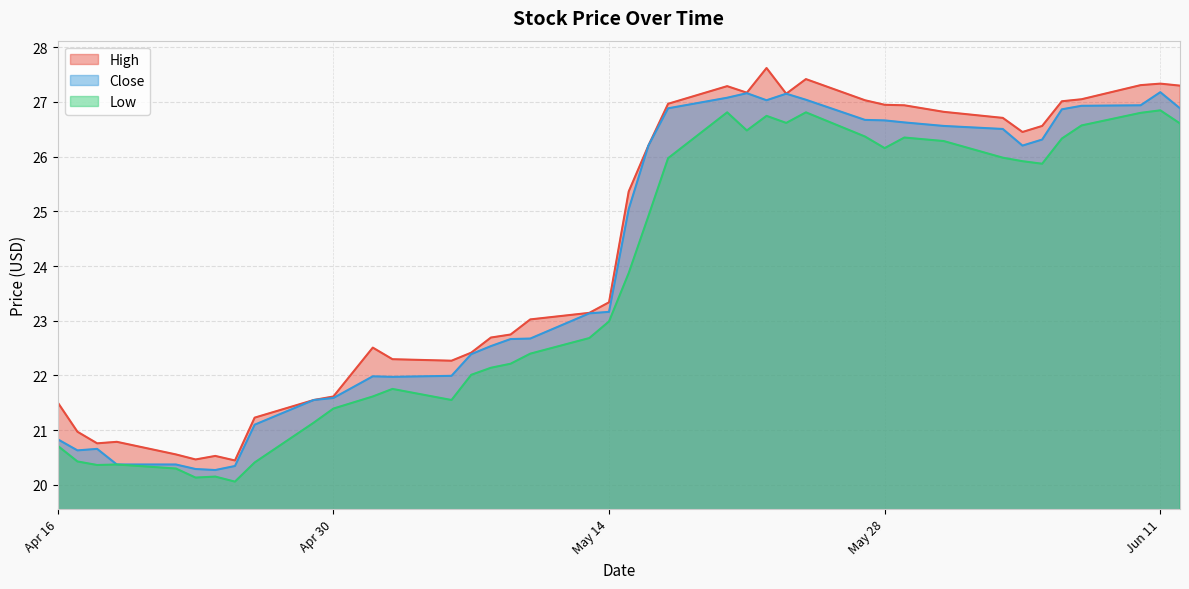

What are all the series names shown in the legend?

High, Close, Low